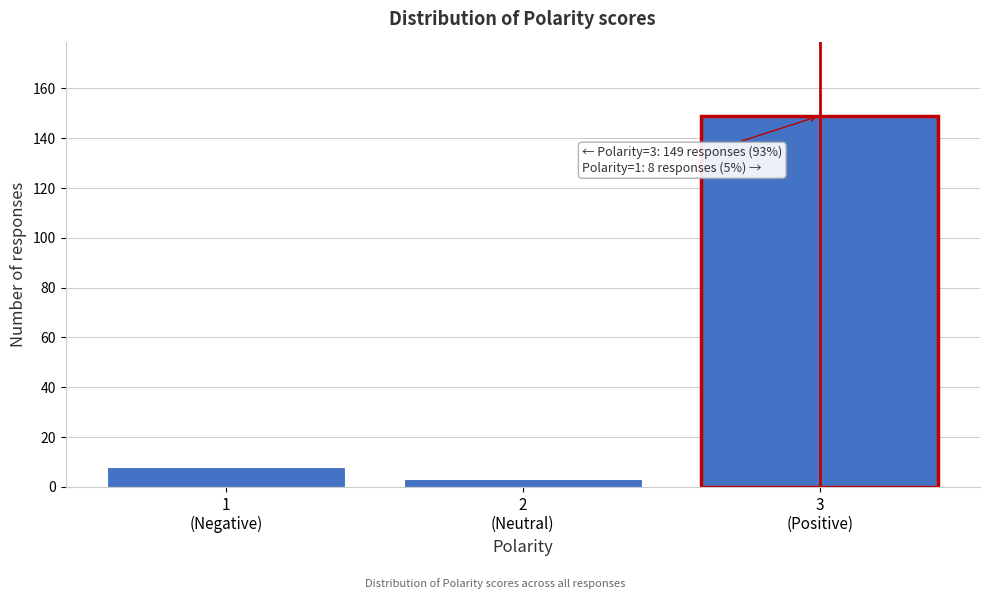

Reading left to right, what are all the values shown in this chart?

8	3	149